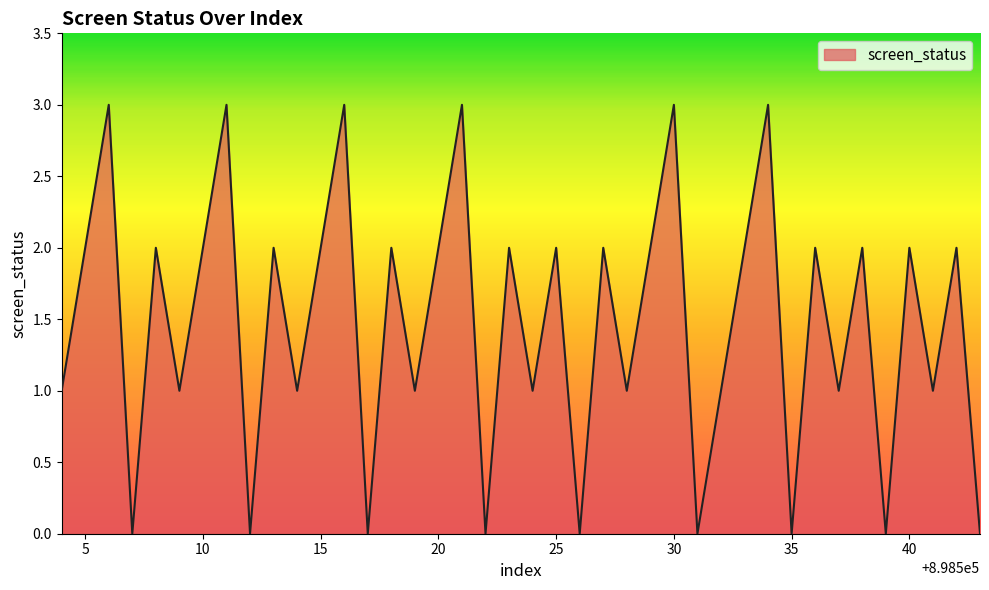

Reading right to left, what are all the values shown in this chart?

0	2	1	2	0	2	1	2	0	3	2	1	0	3	2	1	2	0	2	1	2	0	3	2	1	2	0	3	2	1	2	0	3	2	1	2	0	3	2	1